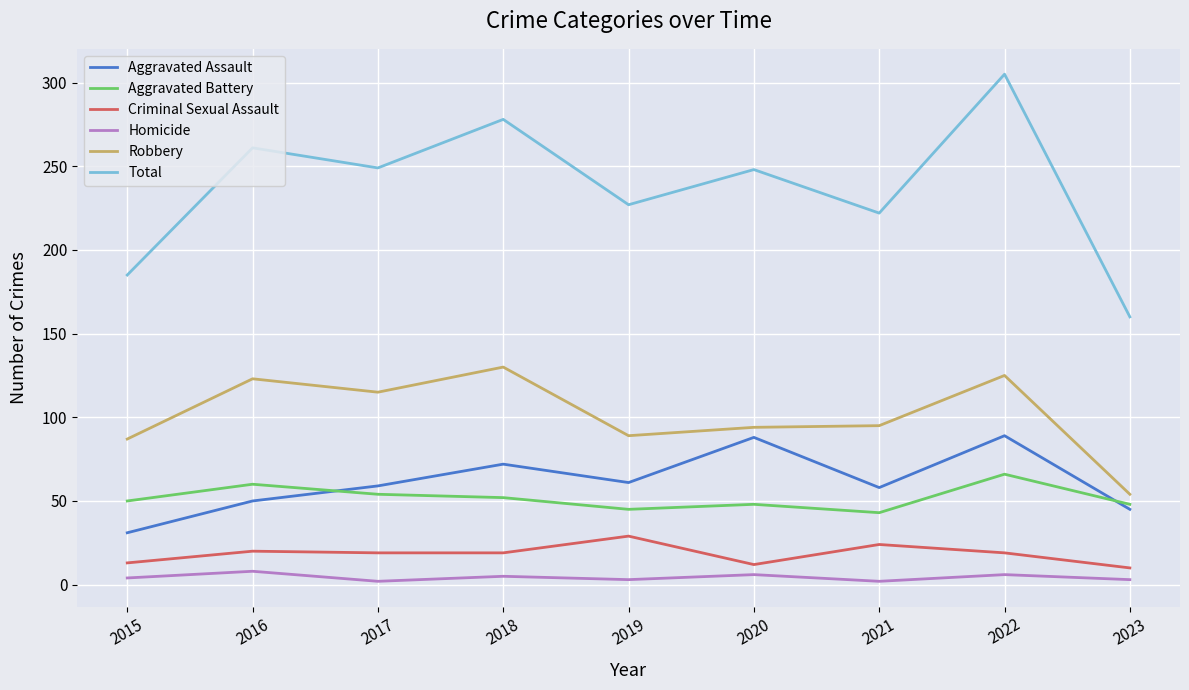

True or false: Total and Aggravated Battery cross at least once.

False